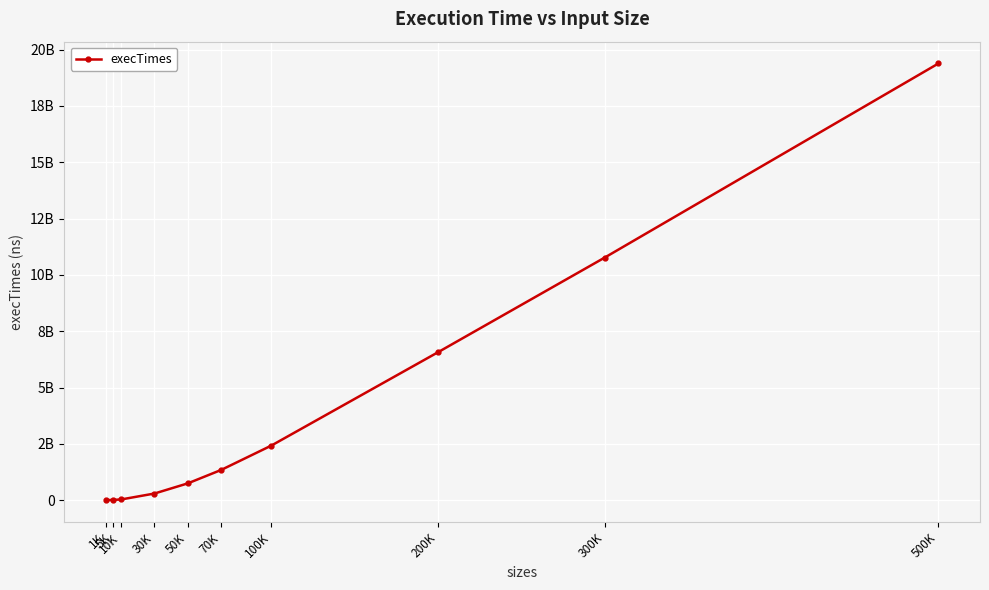

Rank the categories by value from highest to lowest.

500K, 300K, 200K, 100K, 70K, 50K, 30K, 10K, 5K, 1K